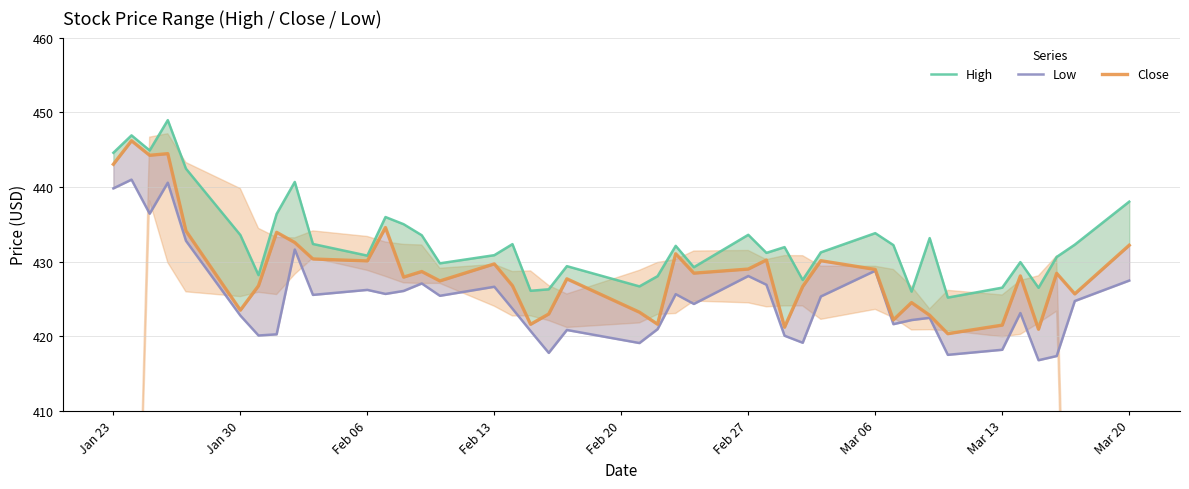

Rank the series by their average value, from lowest to highest.

Low, Close, High